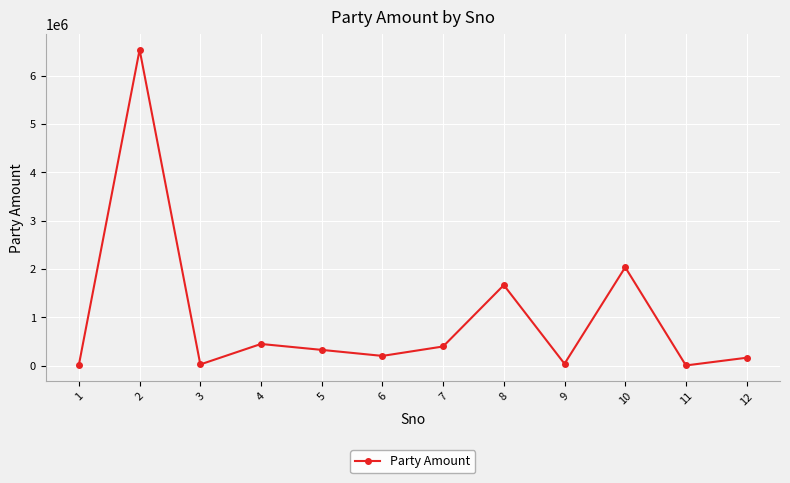

True or false: the data shows 1071874 at 8.

False